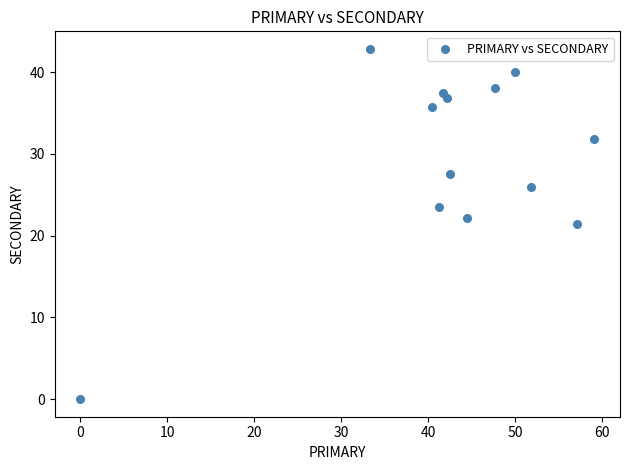

What is the range of X values (max minus min)?

59.1